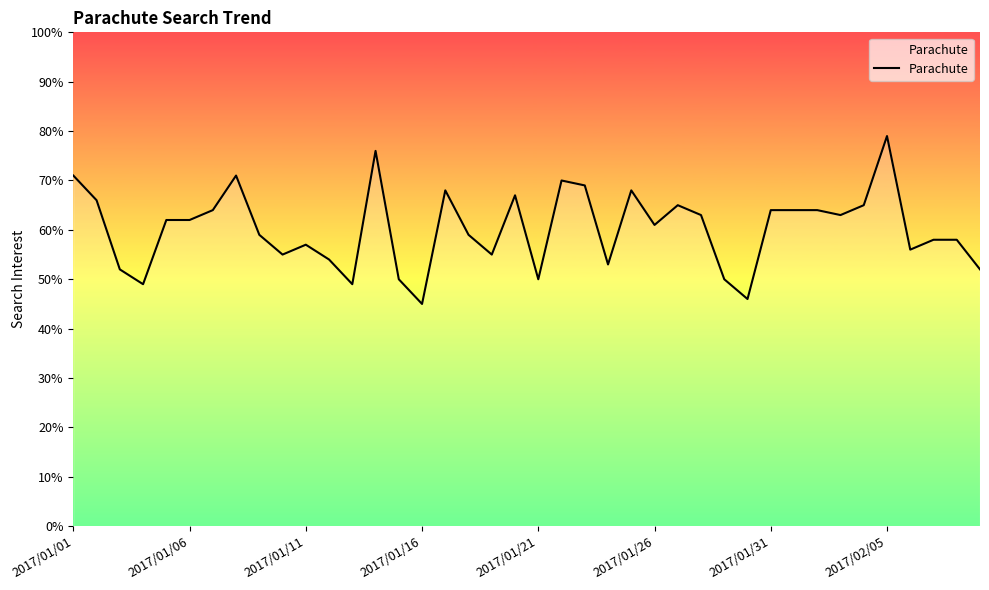

What is the smallest value displayed?

45